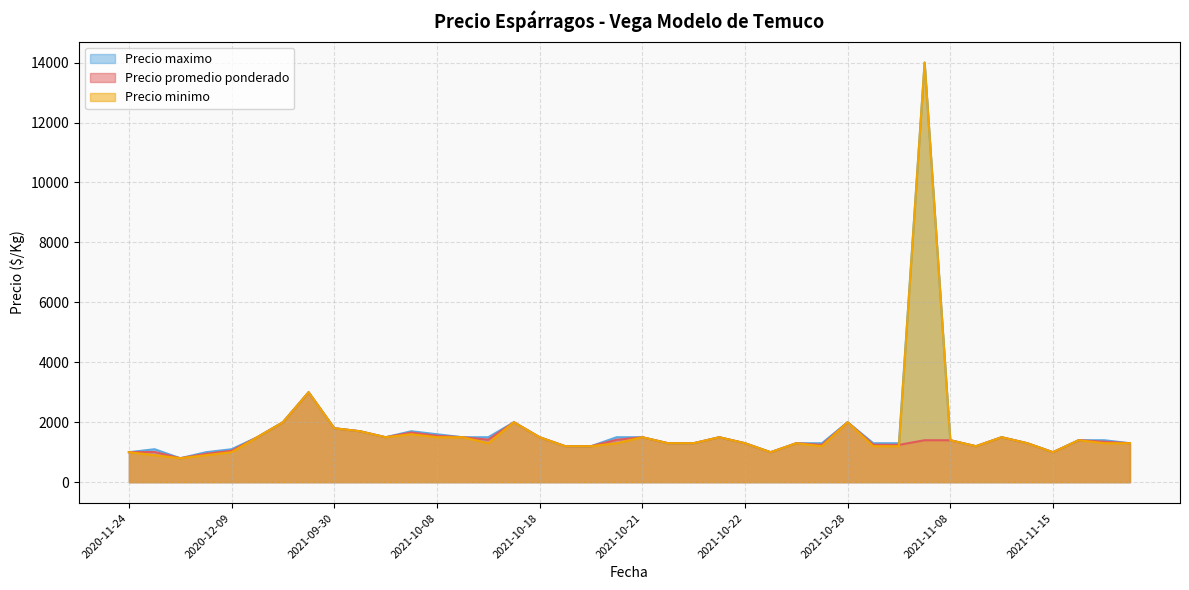

Which has a higher value, 2021-10-22 or 2021-10-13?

2021-10-13